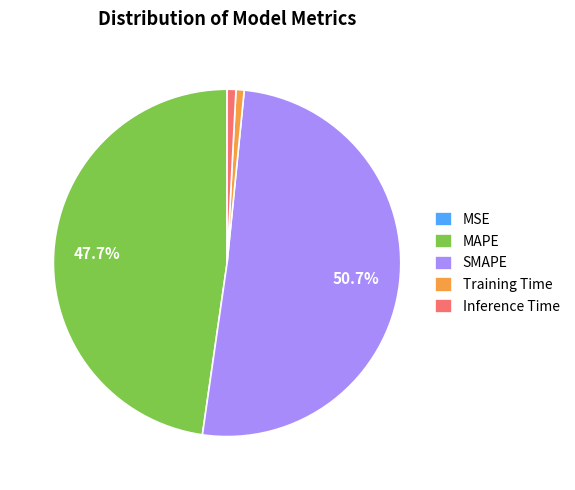

Which category has the biggest portion of the pie?

SMAPE